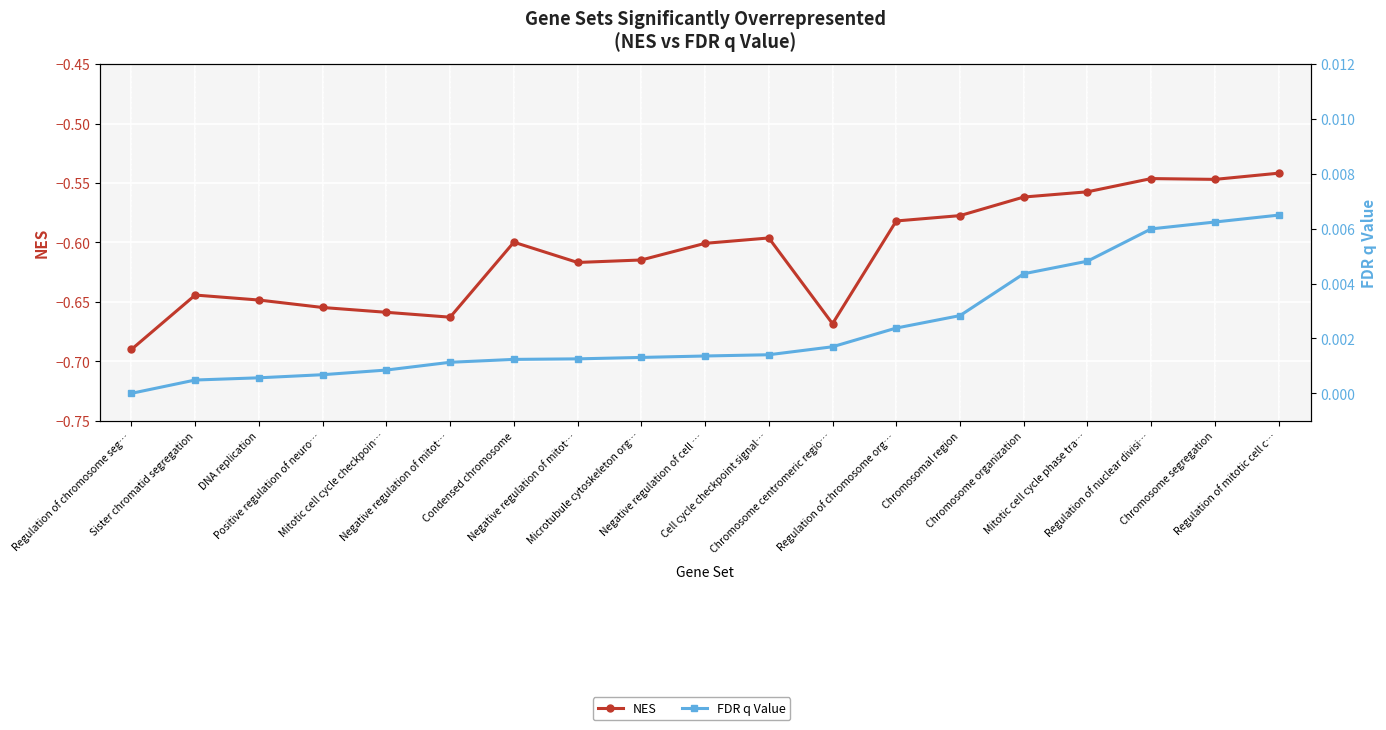

At which label is FDR q Value closest to 0?

Regulation of chromosome seg…